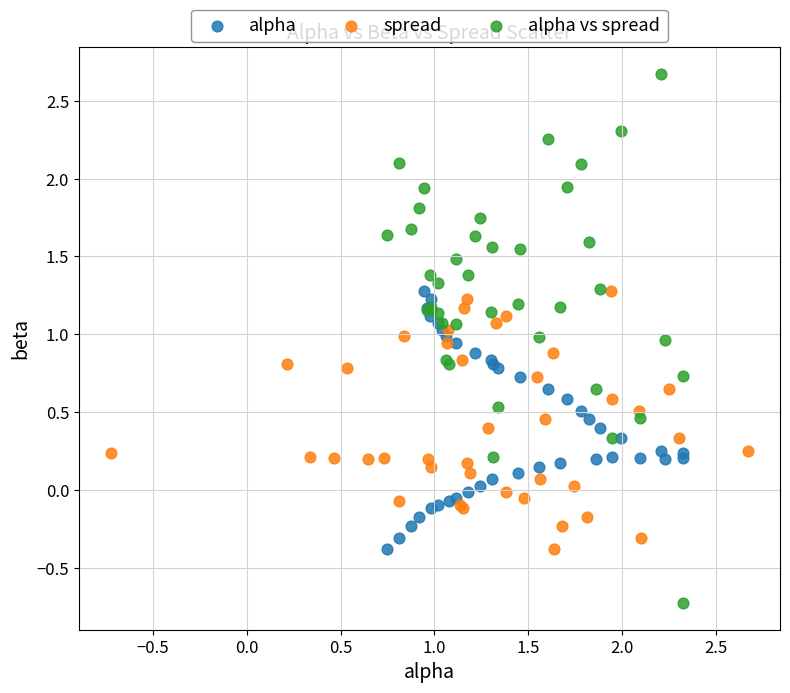

Which series contains the lowest Y value?

alpha vs spread